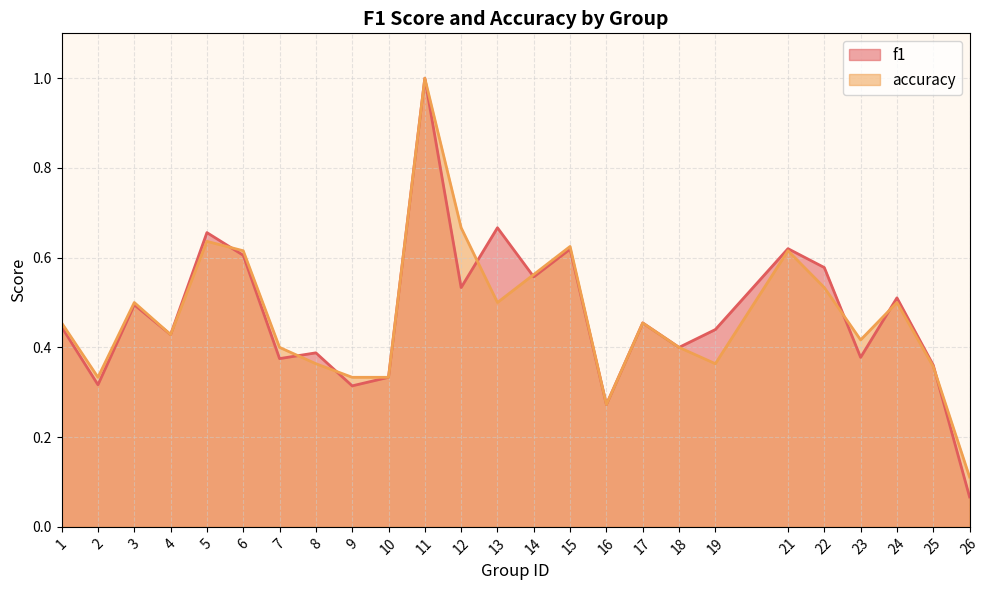

Rank the series by their maximum value, from lowest to highest.

f1, accuracy